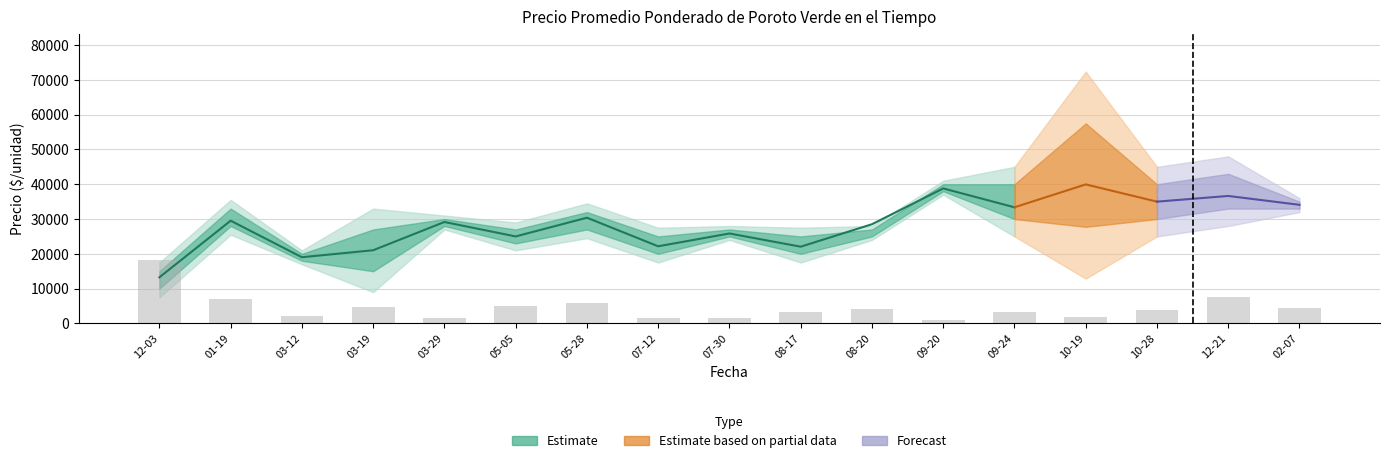

How many values are below 3813?

8